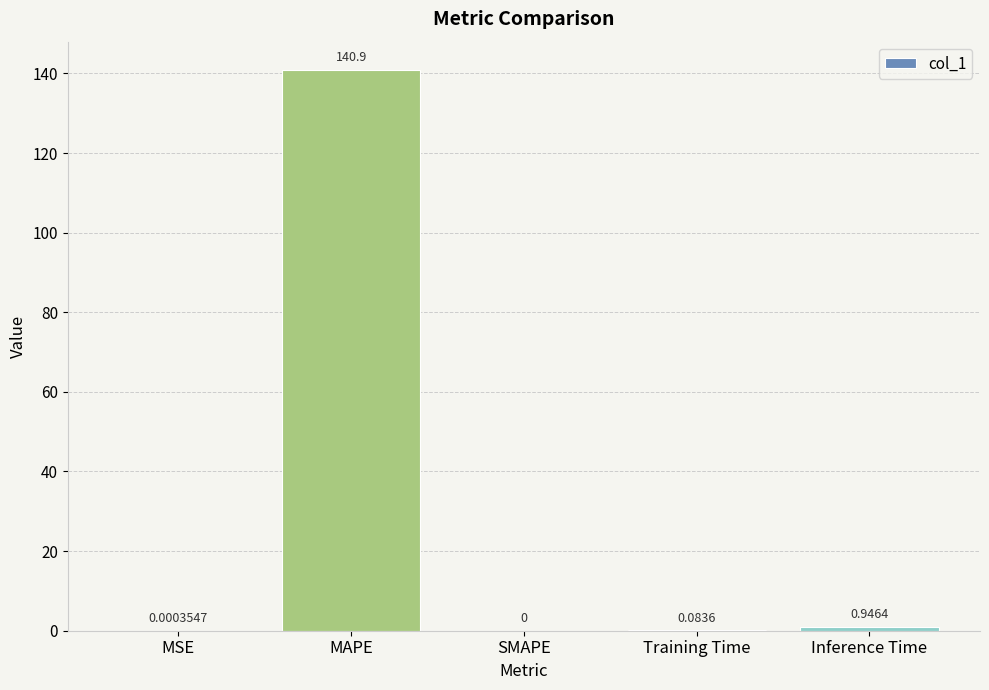

Between SMAPE and MSE, which is larger?

MSE